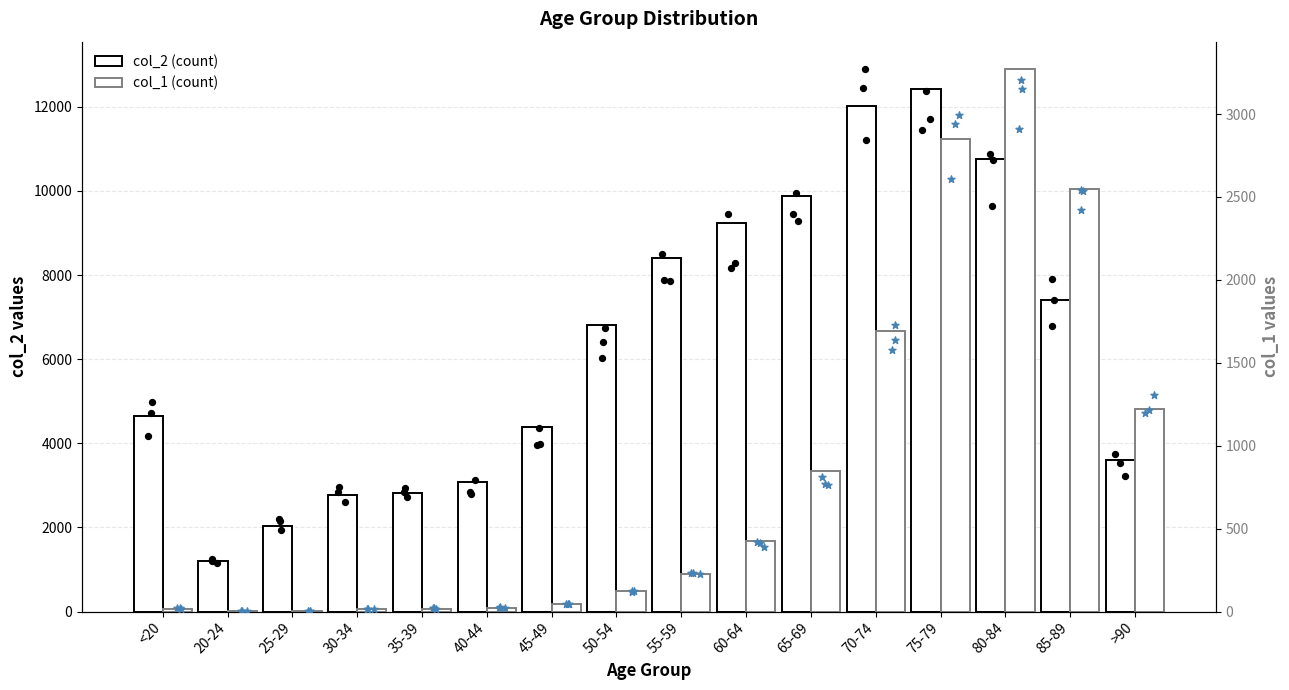

Which series contains the highest Y value?

col_2 (count)